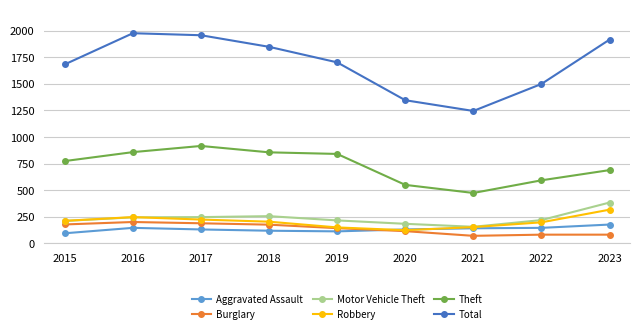

Is the value of Aggravated Assault at 2019 greater than the value of Robbery at 2015?

No